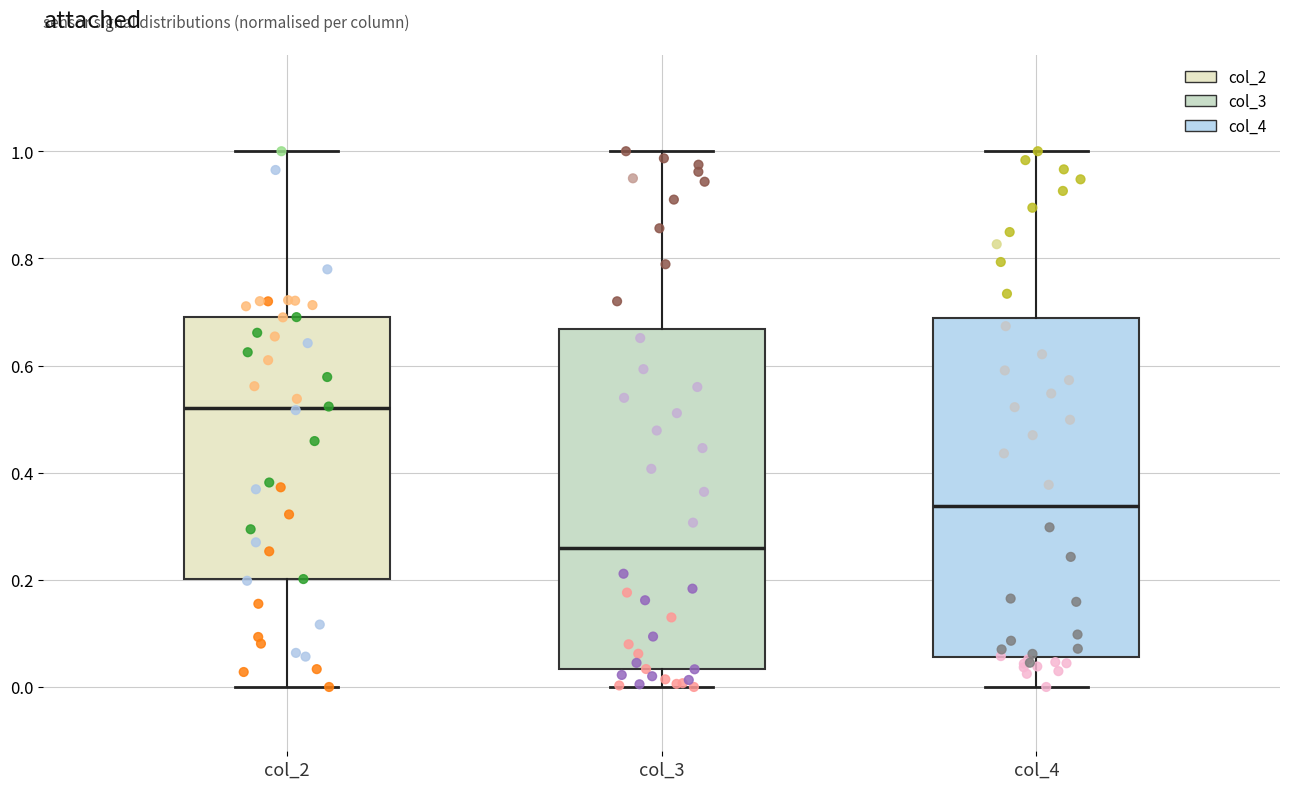

Where does the upper whisker of the box for col_3 end on the y-axis? The values are not printed on the chart, so give them approximately, as read against the axis.

1.00